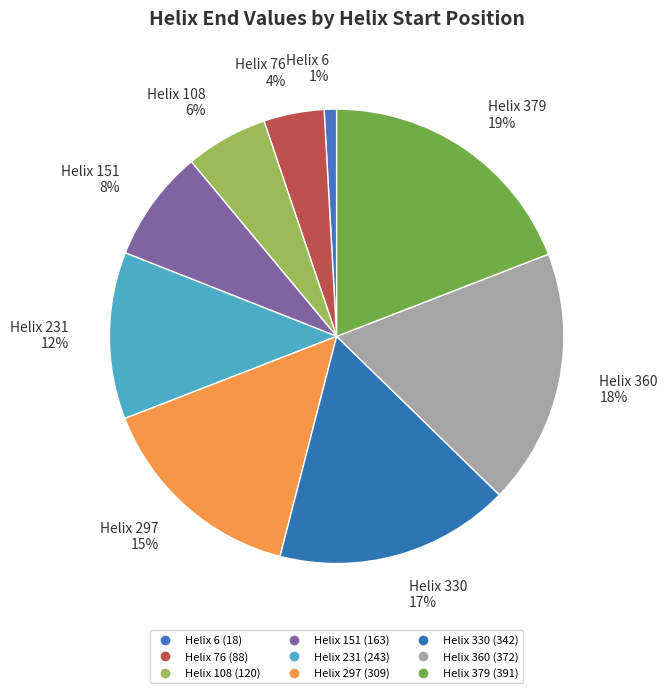

Rank the categories by value from highest to lowest.

Helix 379, Helix 360, Helix 330, Helix 297, Helix 231, Helix 151, Helix 108, Helix 76, Helix 6